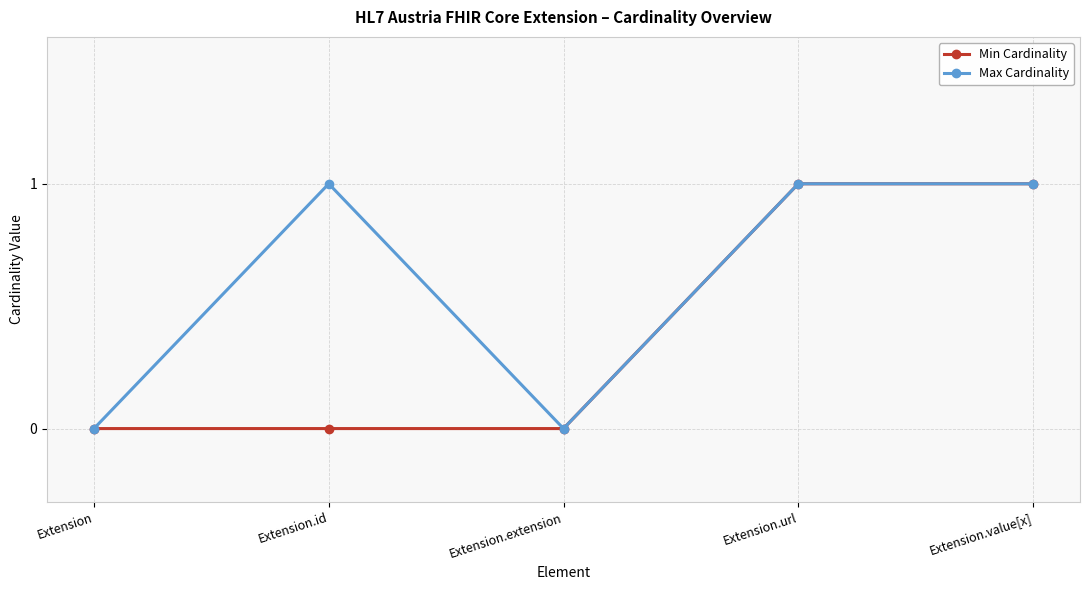

What is the value of the Min Cardinality point at the 5th from the left?

1